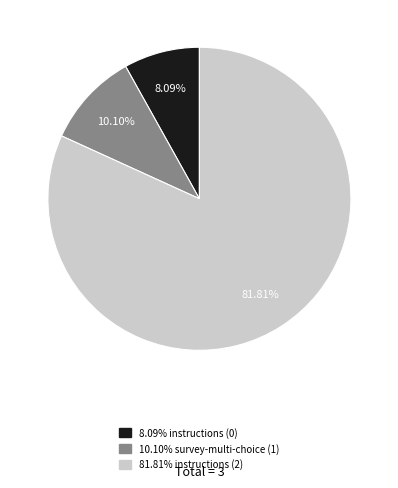

Is there any slice that represents more than half of the pie?

Yes